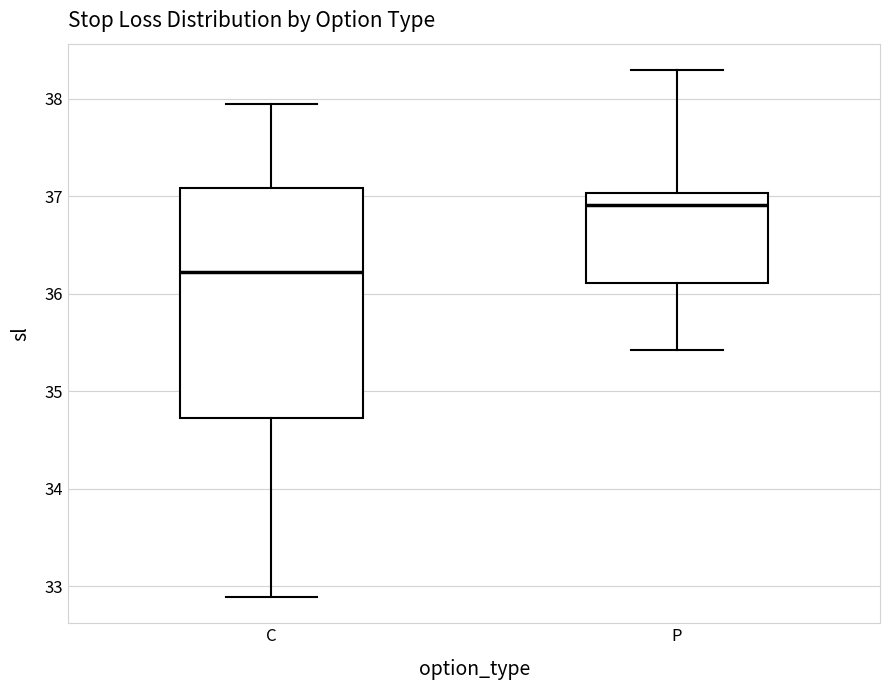

Where does the median line of the box for P sit on the y-axis? The values are not printed on the chart, so give them approximately, as read against the axis.

36.9